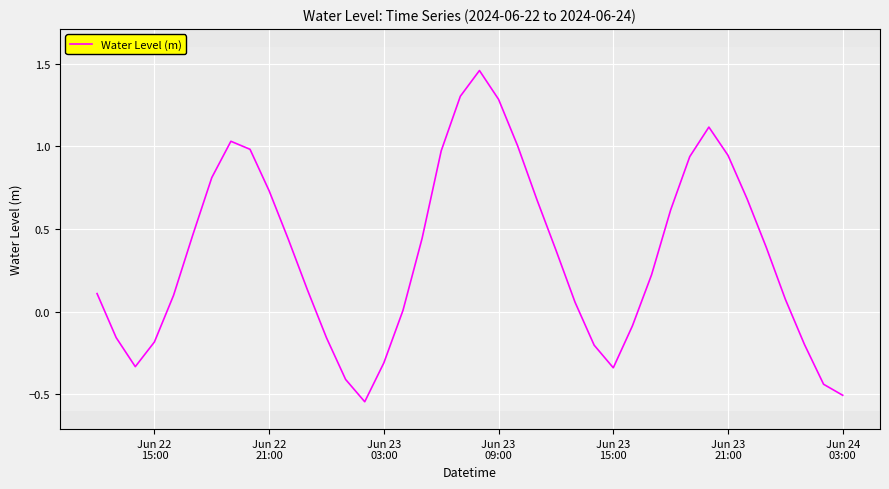

What is the difference between the maximum and minimum values?

2.0